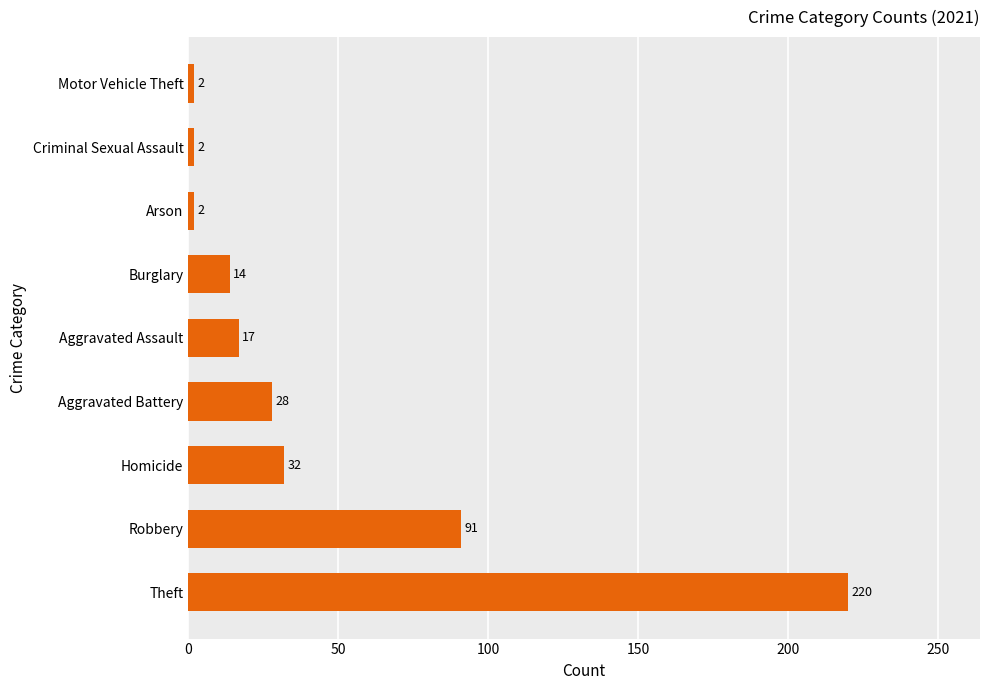

What value does the data have at Burglary?

14